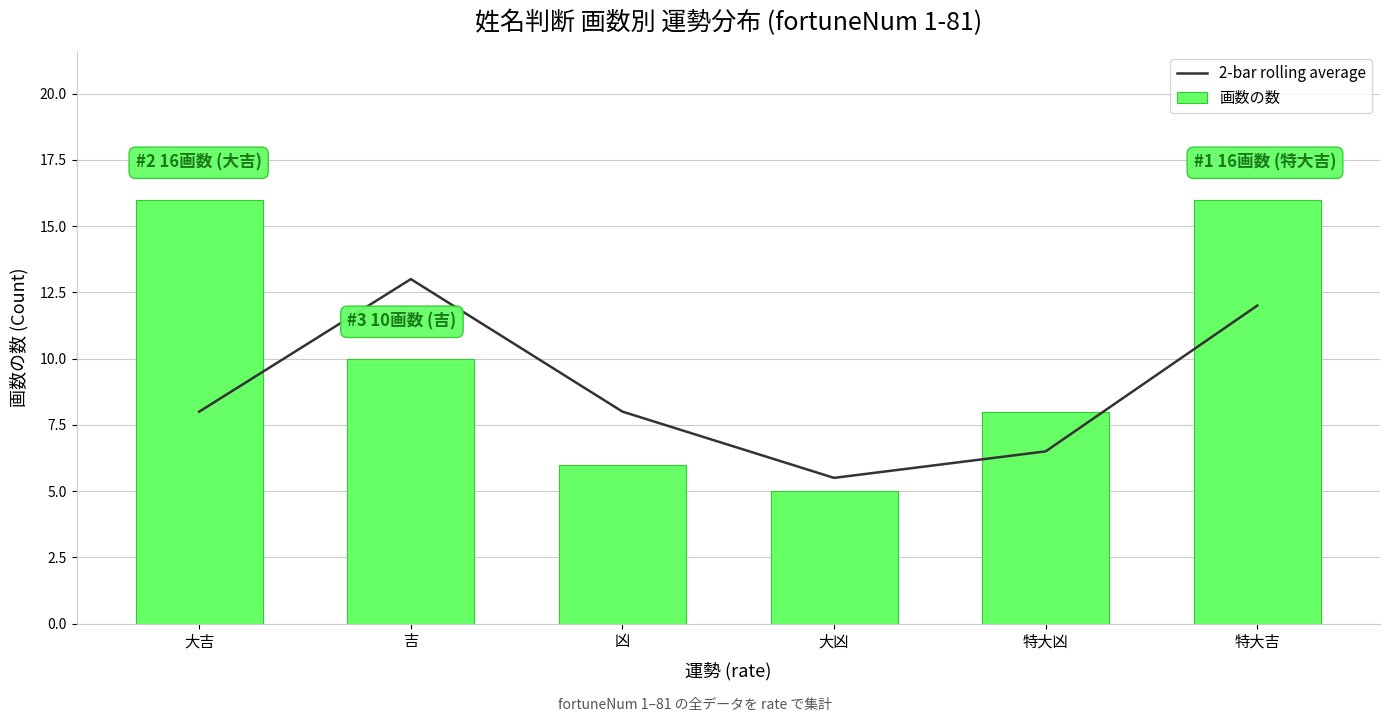

Is the value of 2-bar rolling average at 凶 greater than the value of 画数の数 at 特大凶?

No